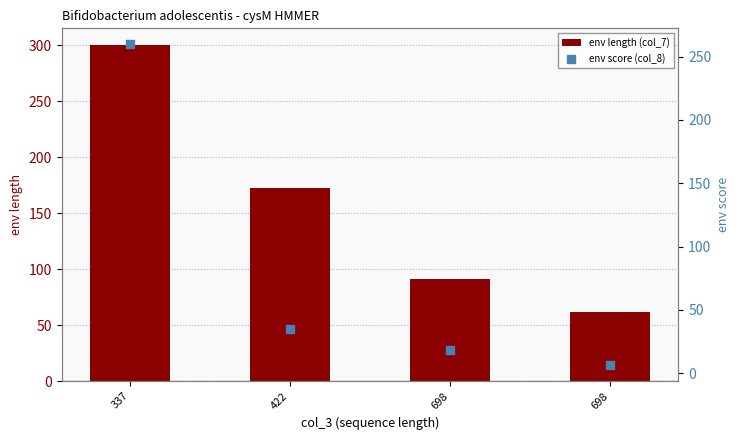

Which series has the largest total across all categories?

env length (col_7)